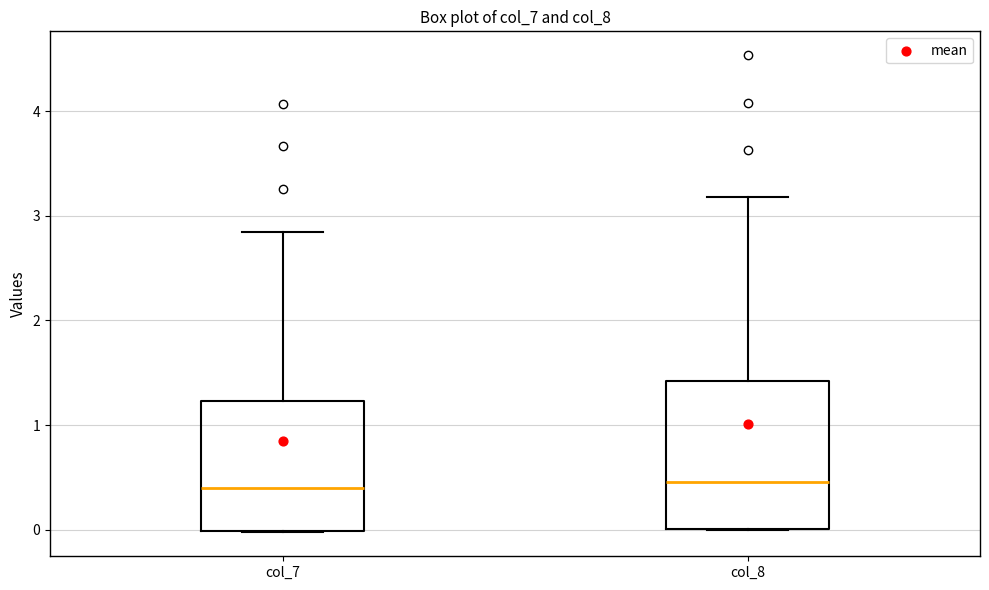

Comparing the boxes themselves (not the whiskers), which one is the tallest?

col_8